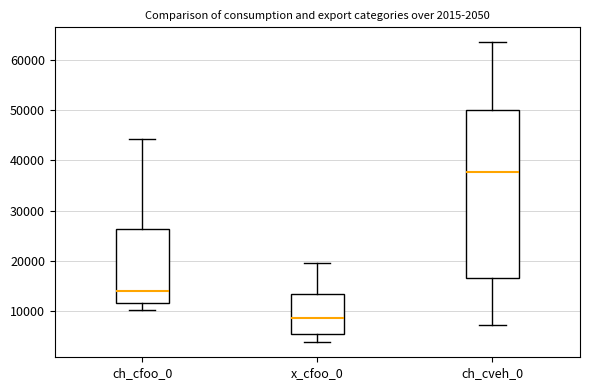

Which box is the tallest, from its lower edge to its upper edge?

ch_cveh_0